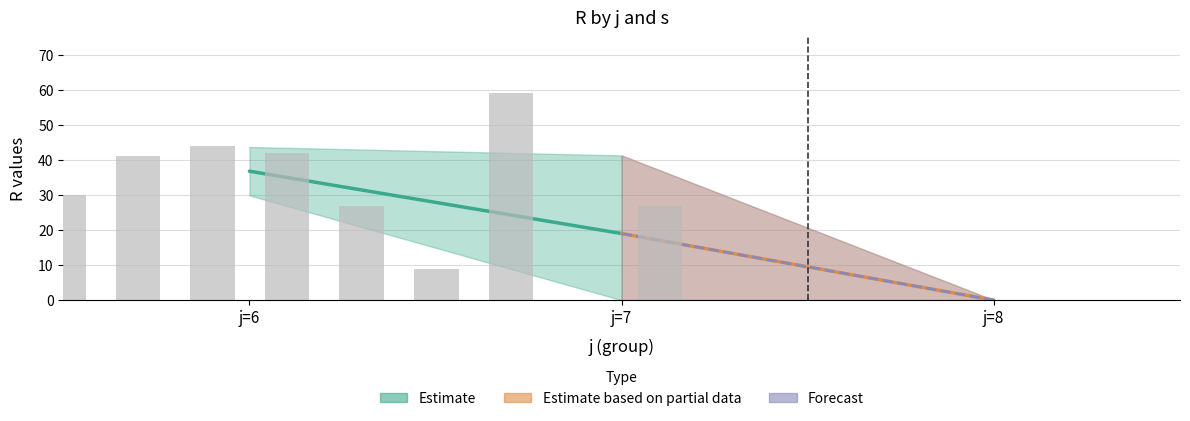

What is the maximum value shown in the chart?

59